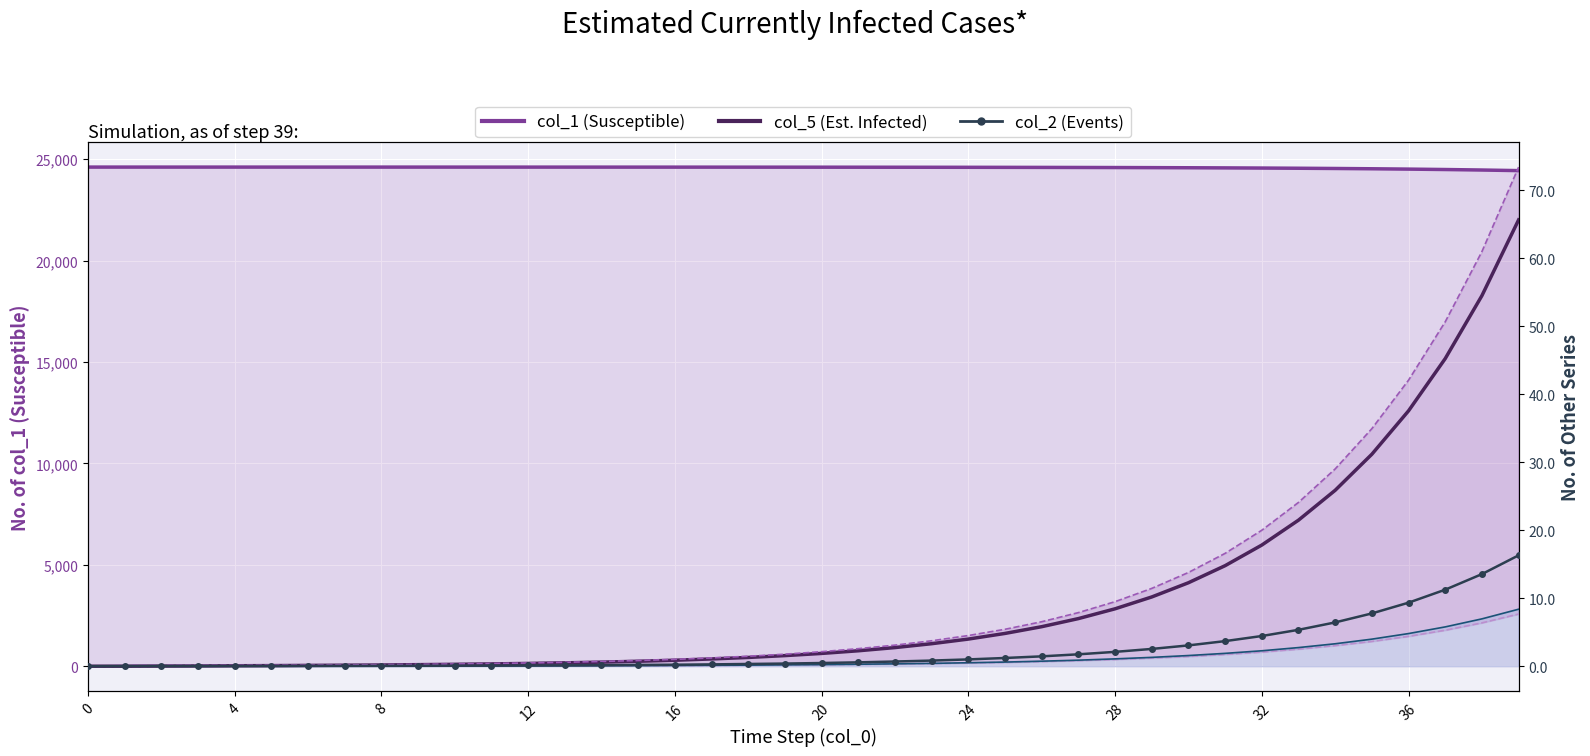

Count the number of data series in this chart.

6